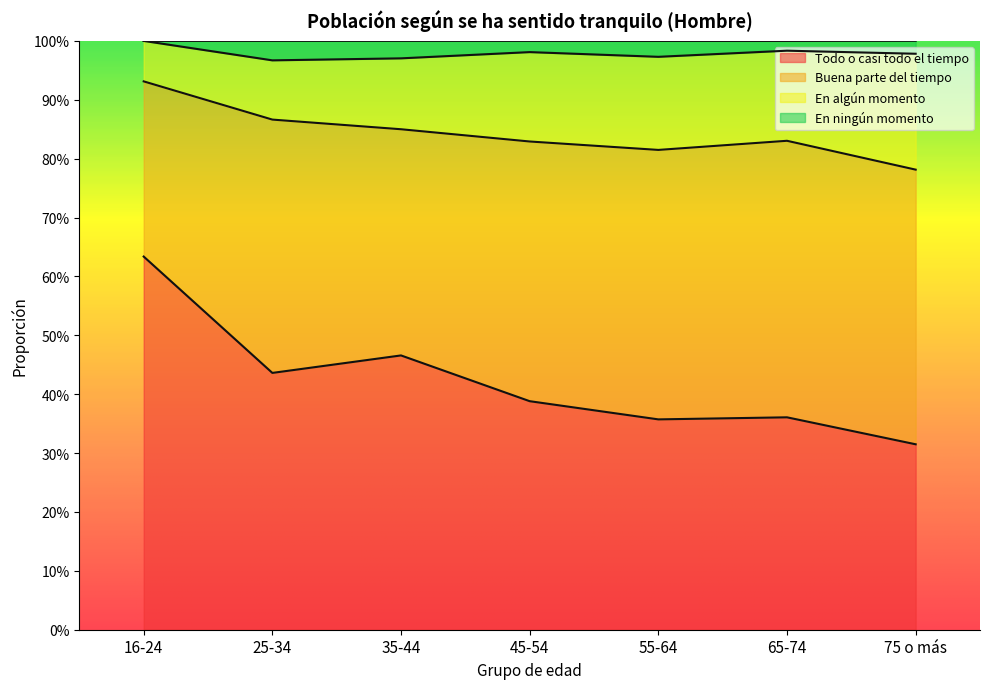

True or false: Todo o casi todo el tiempo and En ningún momento cross at least once.

False